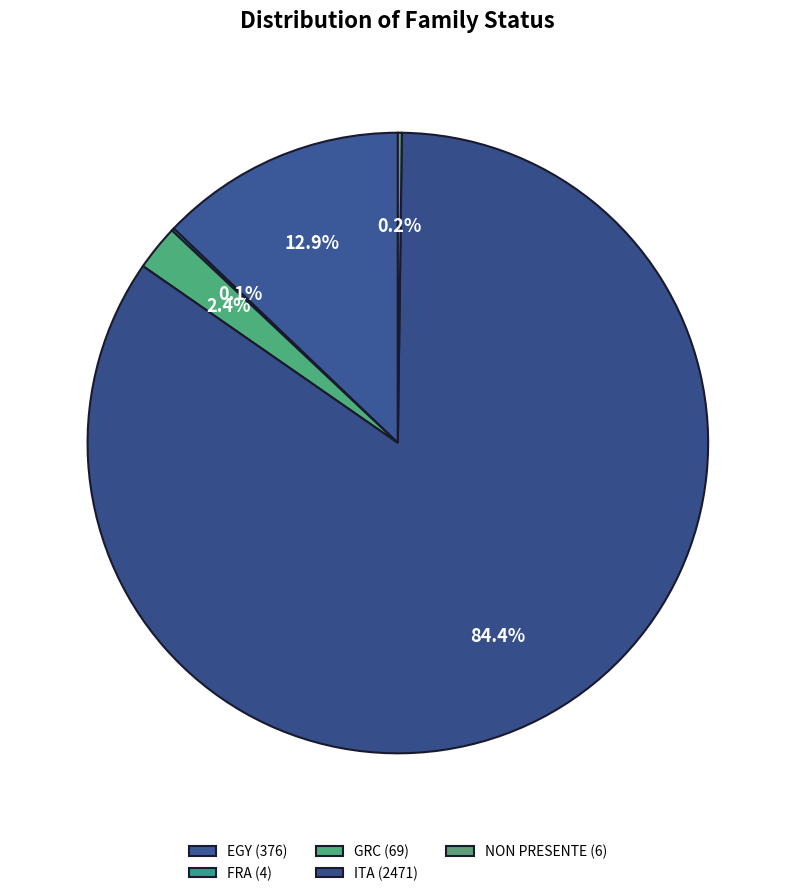

What percentage is the GRC slice, to the nearest percent?

2%